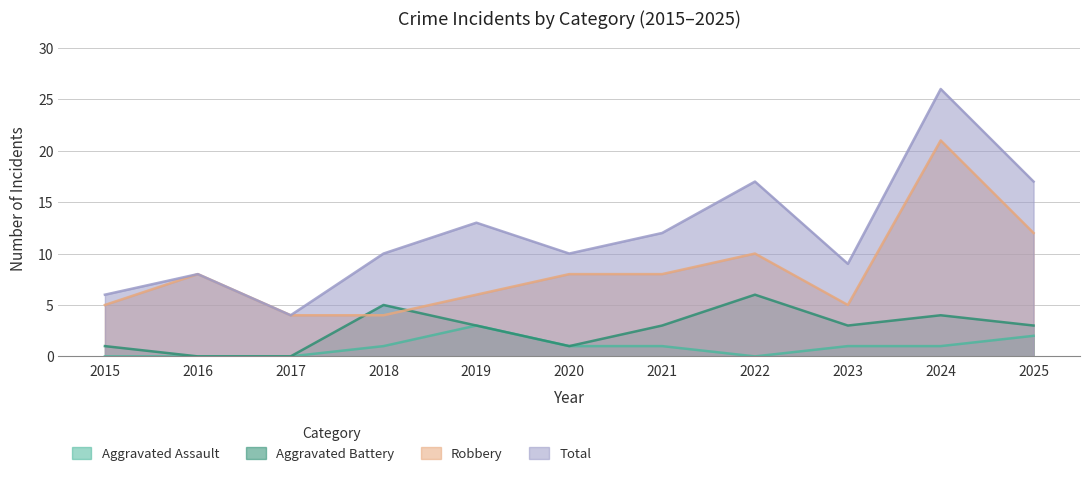

Where is the first local maximum for Aggravated Assault?

2019